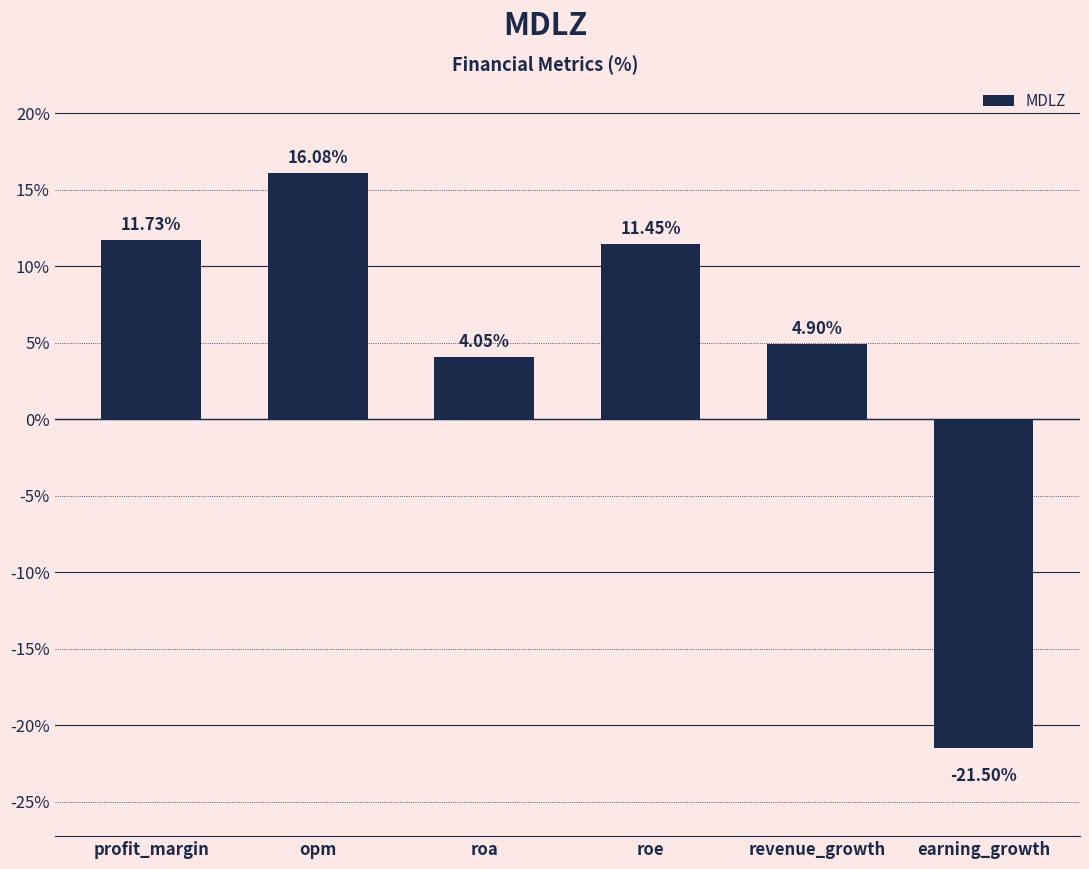

Which category has the lowest value across all series?

earning_growth